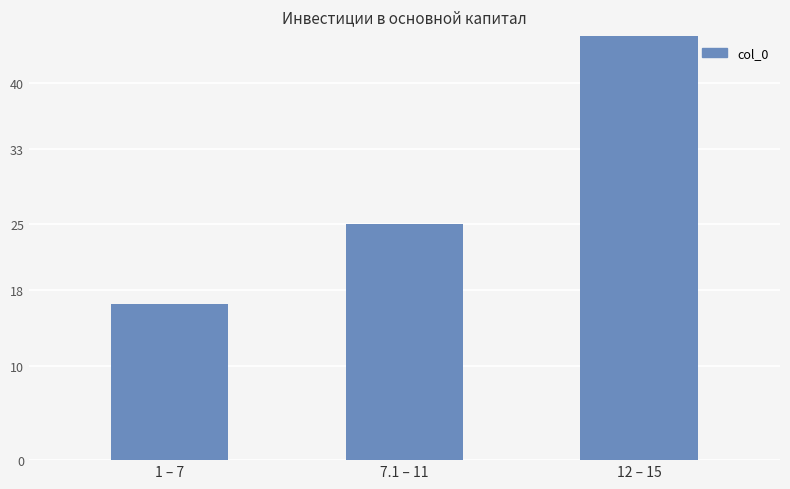

Between 7.1 – 11 and 1 – 7, which is larger?

7.1 – 11